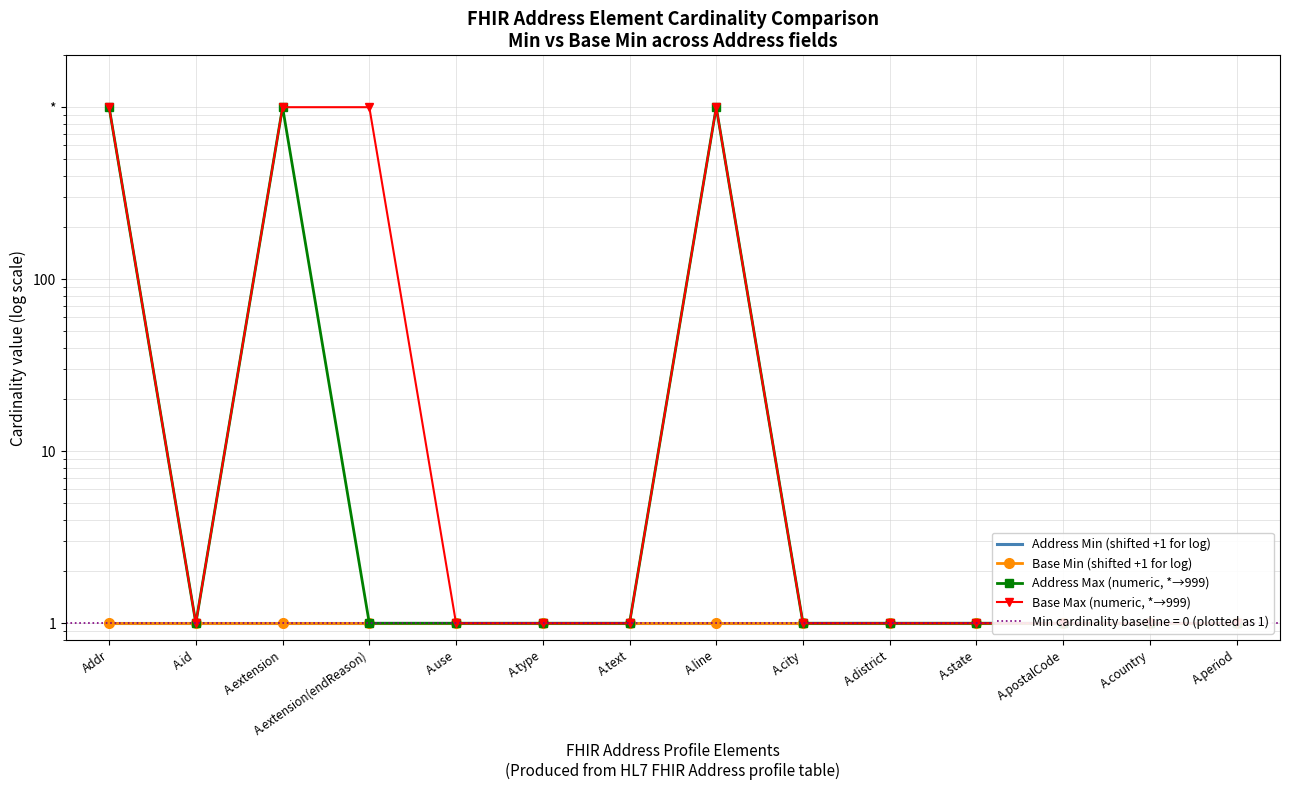

What is the value of the Address Max (numeric, *→999) point at the 11th from the left?

1